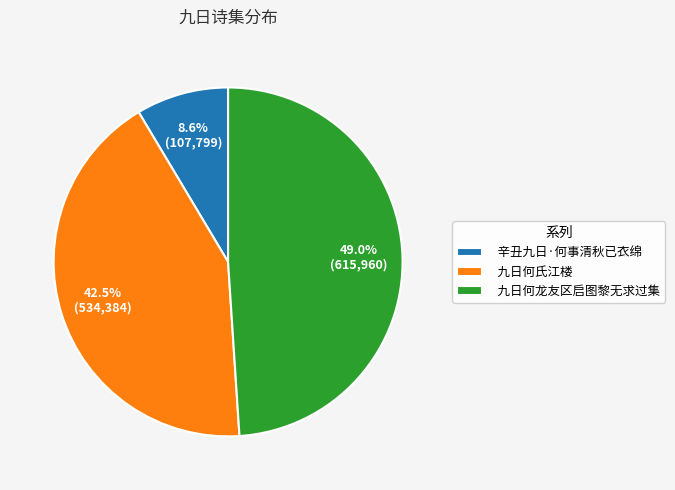

To the nearest percent, what is the difference between the 九日何龙友区启图黎无求过集 and 辛丑九日·何事清秋已衣绵 slice percentages?

40%